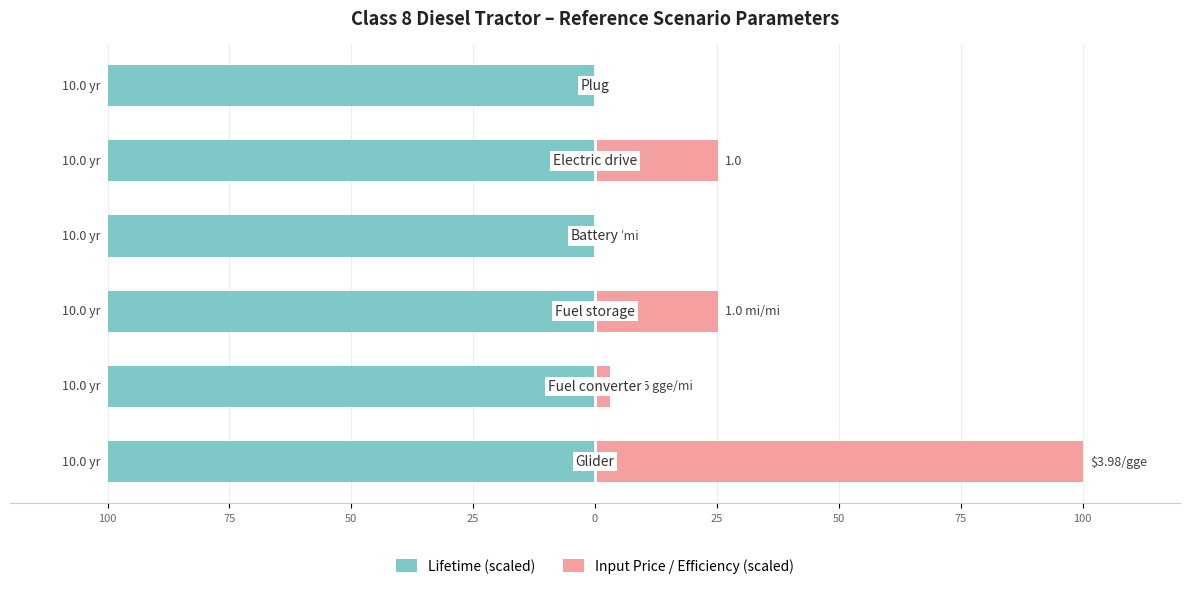

What is the sum of all Input Price / Efficiency (scaled) values?

153.5